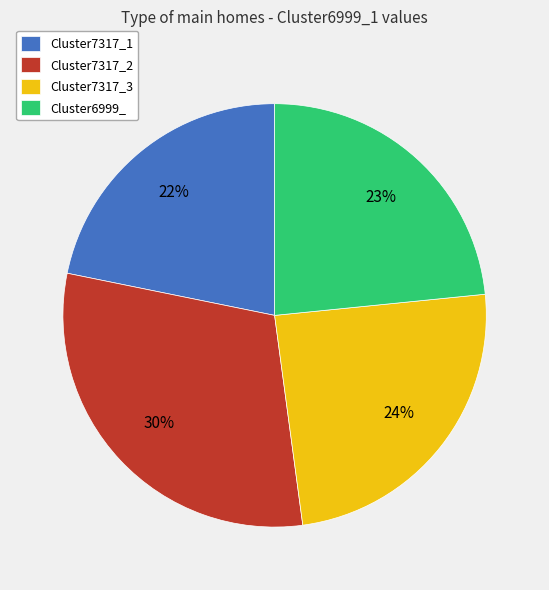

Do Cluster7317_3 and Cluster6999_ together represent more than half of the pie?

No